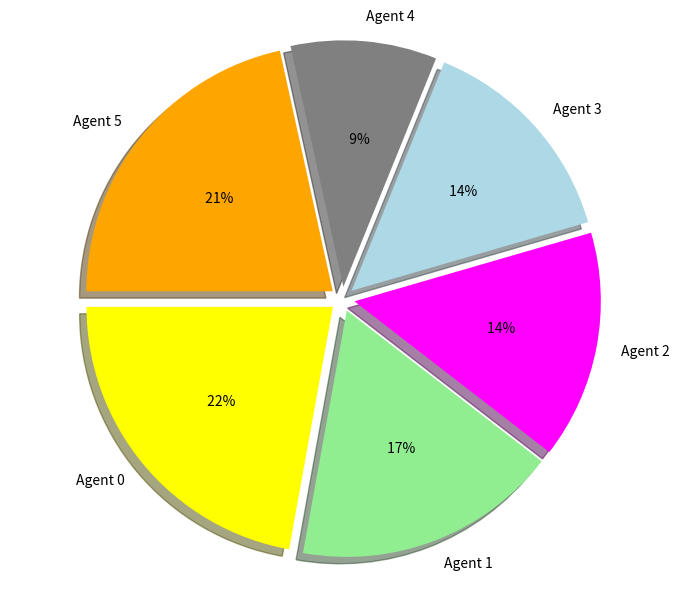

How many slices are in this pie chart?

6